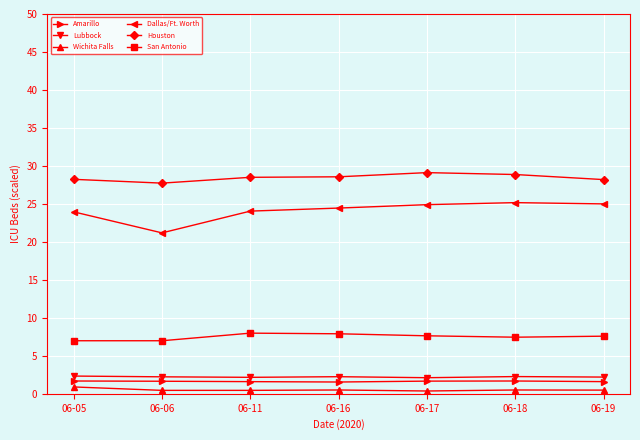

True or false: Dallas/Ft. Worth and Wichita Falls cross at least once.

False